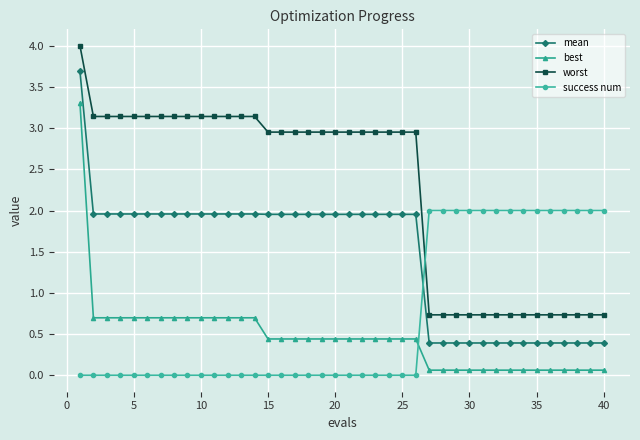

What is the difference between the maximum and minimum values in the best series?

3.2